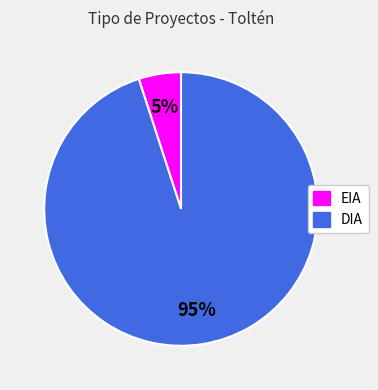

What percentage is the EIA slice, to the nearest percent?

5%